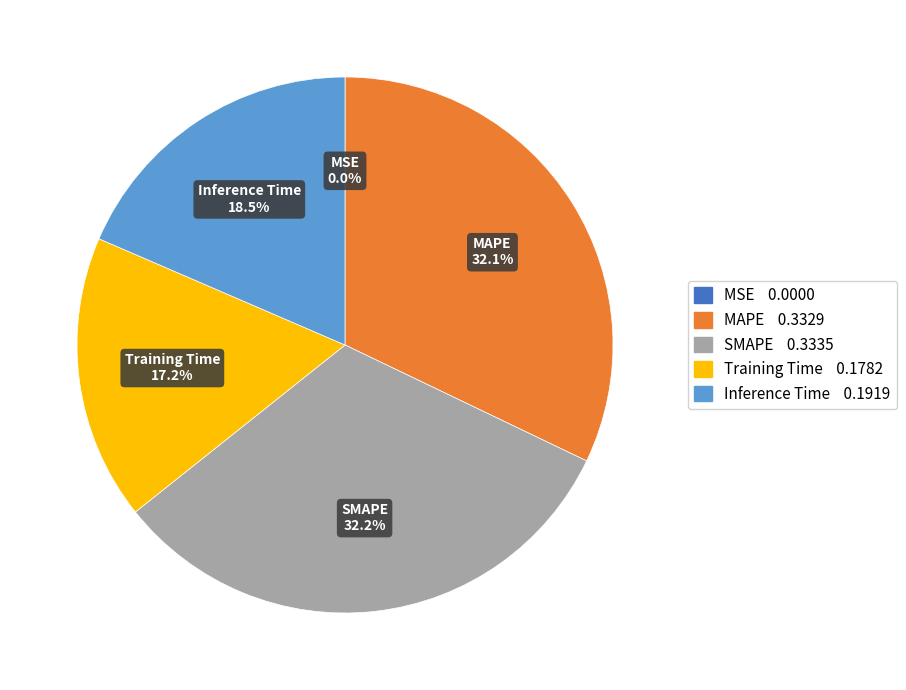

To the nearest percent, what is the average slice percentage?

20%